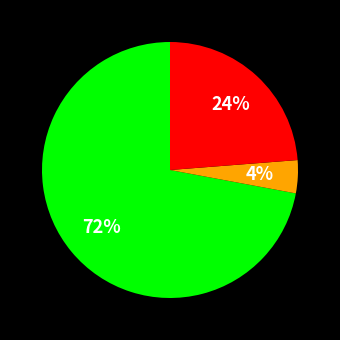

Is there any slice that represents more than half of the pie?

Yes